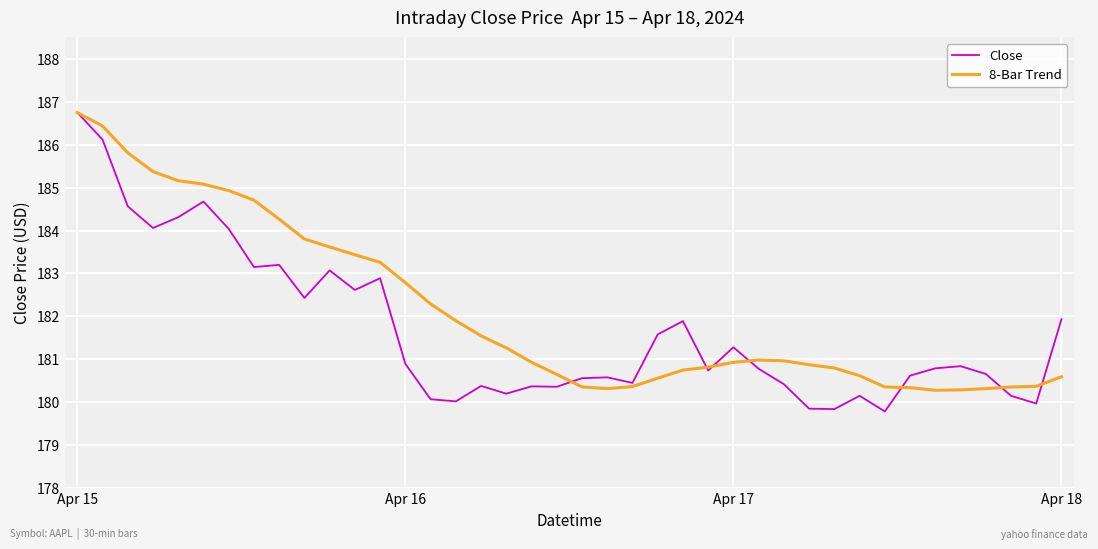

What is the highest value of the 8-Bar Trend series?

186.8